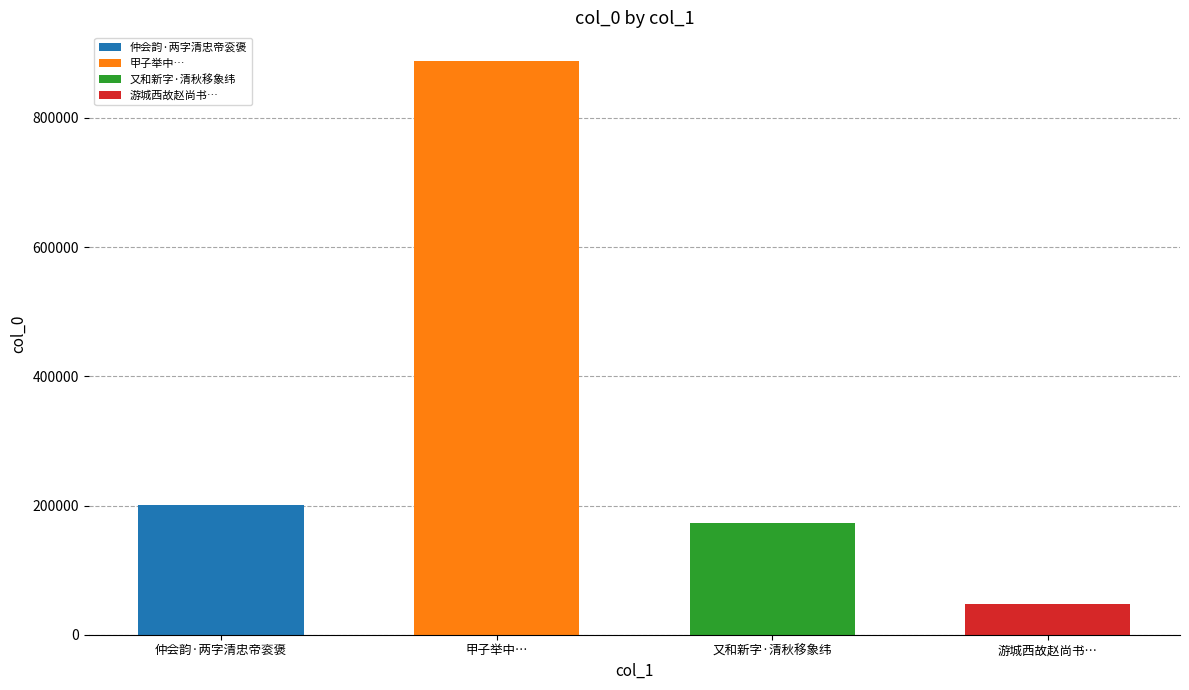

True or false: the data shows 173515 at 又和新字·清秋移象纬.

True